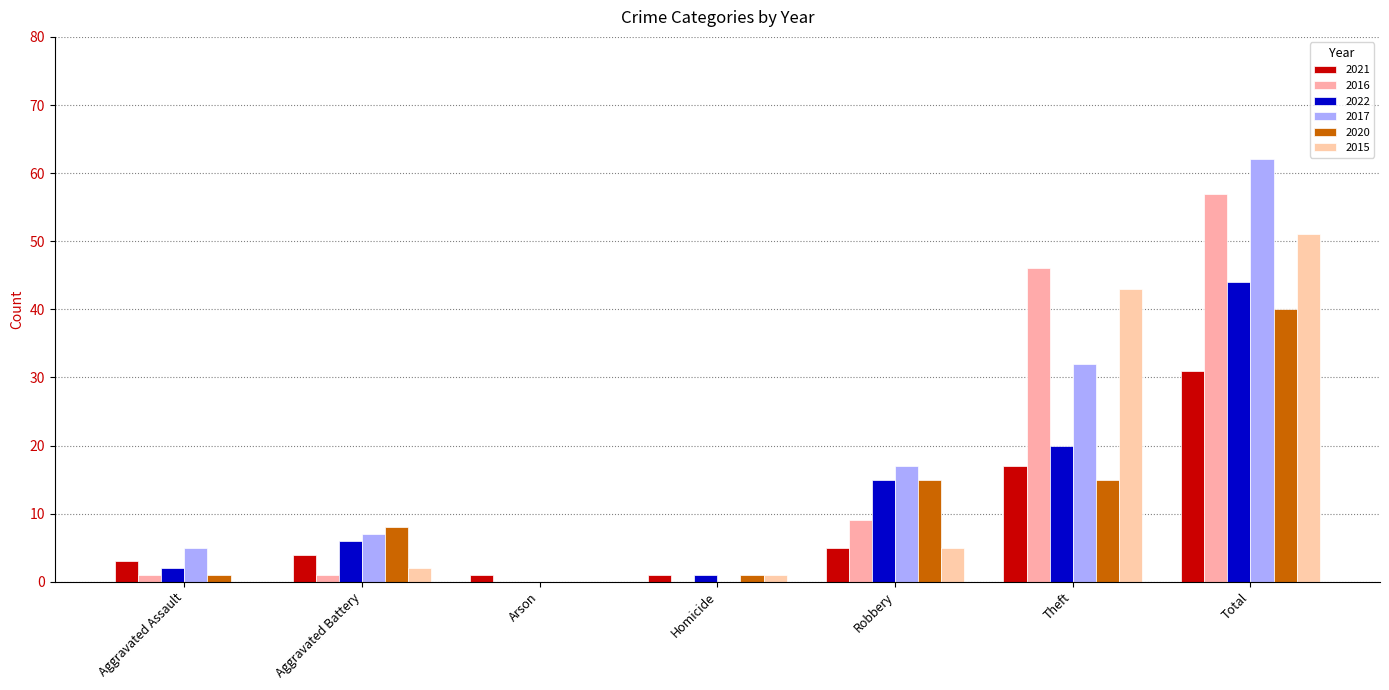

What is the label of the 2nd bar from the right?

Theft